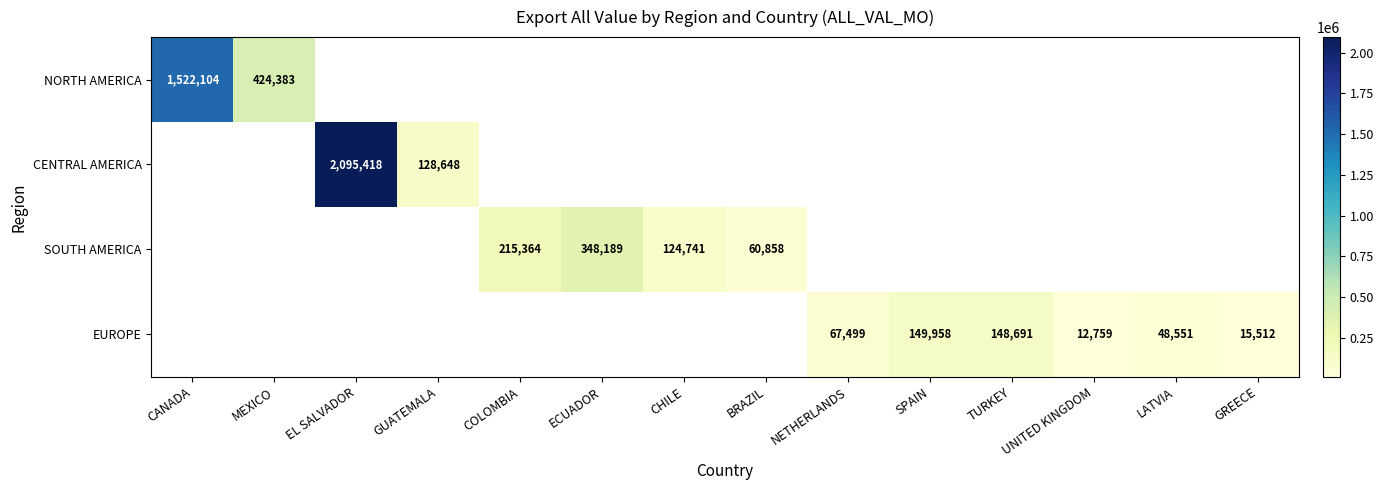

The EUROPE series shows 201681 at TURKEY. True or false?

False